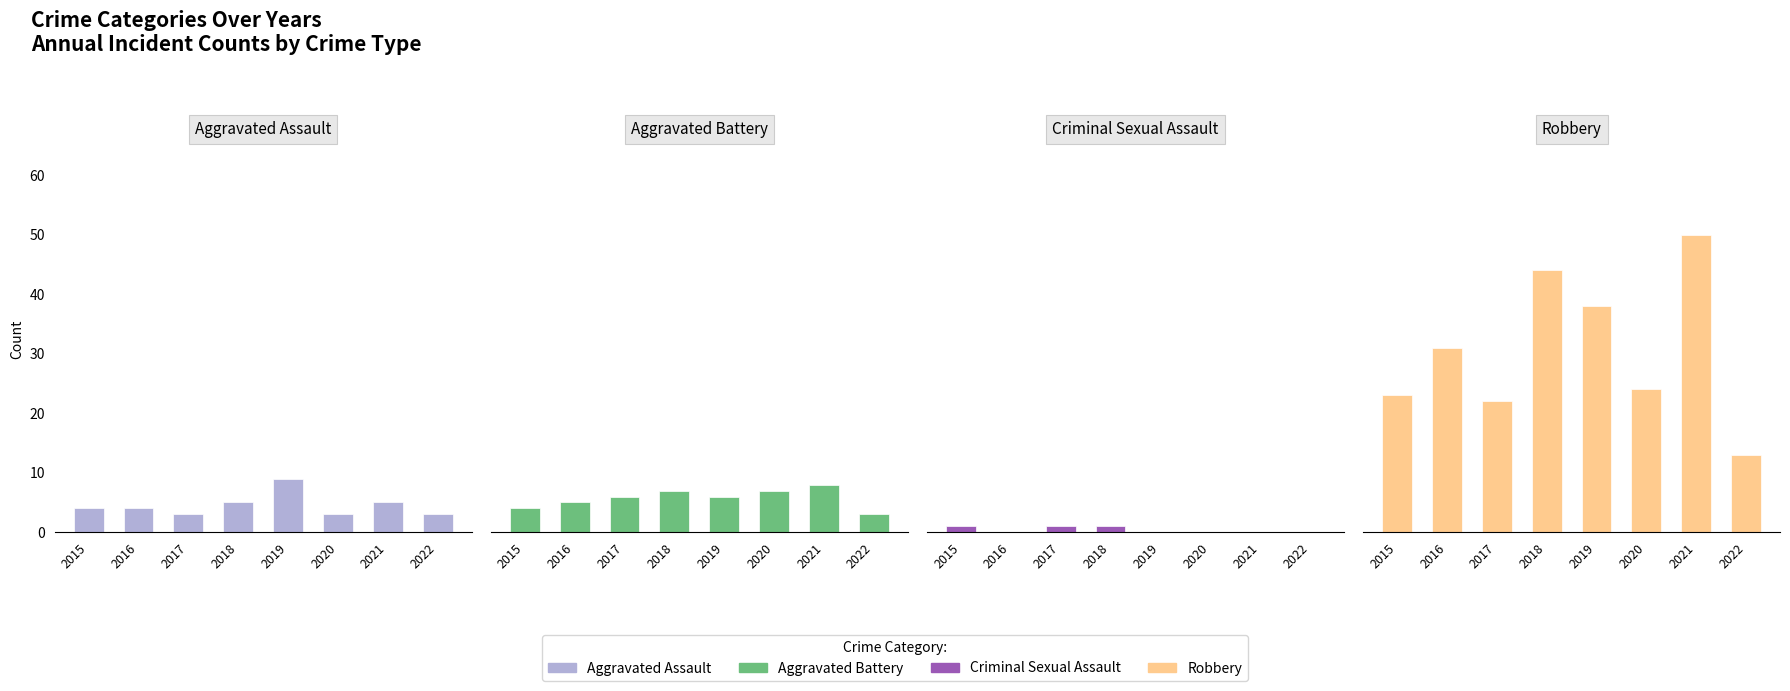

How many values in Criminal Sexual Assault are above zero?

3